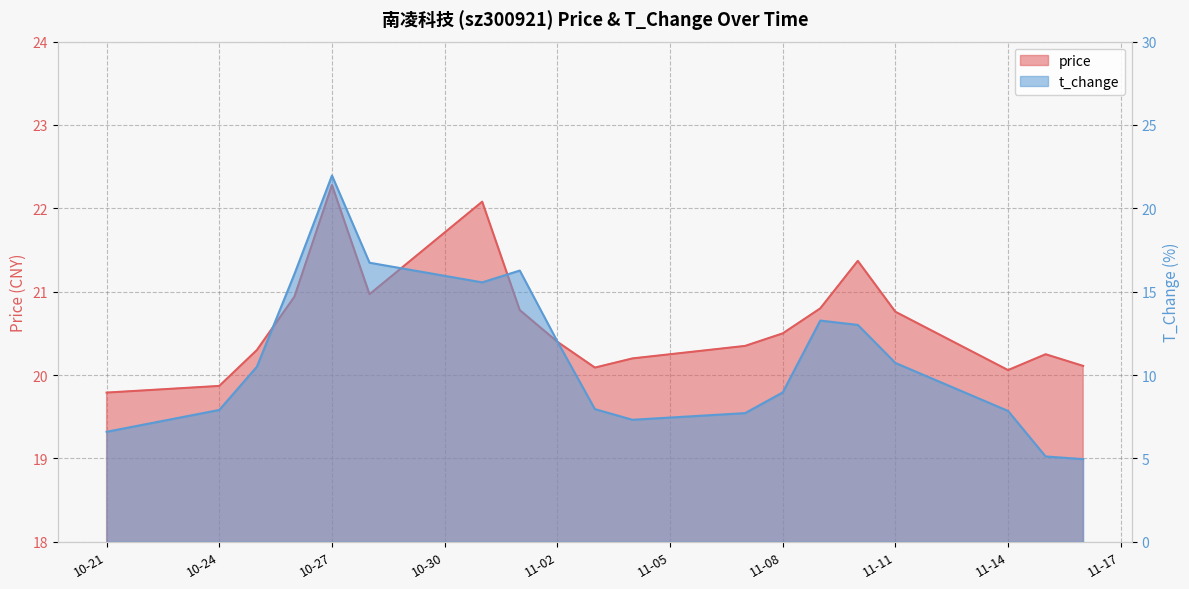

True or false: price has a value of 22.3 at 10-27.

True